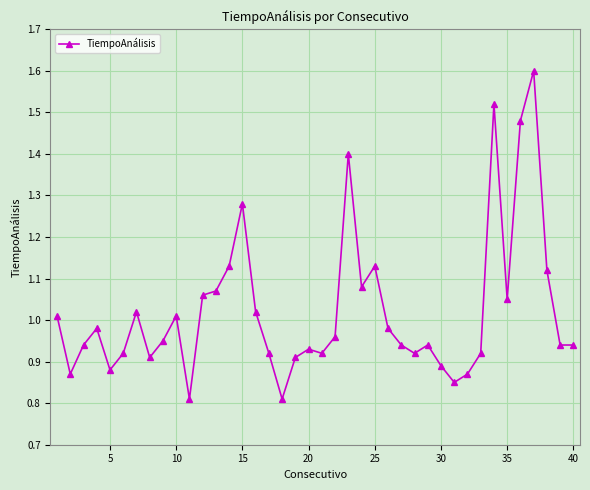

True or false: the data has more than 1 interior local peaks.

True